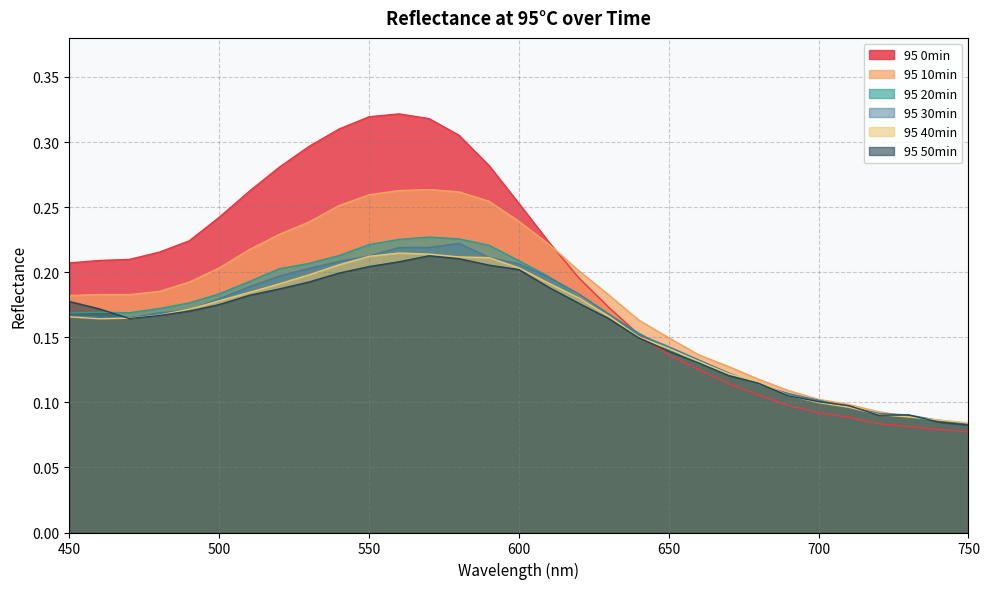

Reading left to right, extract all data points from this chart.

95 0min: 0.2	0.2	0.2	0.2	0.2	0.2	0.3	0.3	0.3	0.3	0.3	0.3	0.3	0.3	0.3	0.3	0.2	0.2	0.2	0.2	0.1	0.1	0.1	0.1	0.1	0.1	0.1	0.1	0.1	0.1	0.1
95 10min: 0.2	0.2	0.2	0.2	0.2	0.2	0.2	0.2	0.2	0.3	0.3	0.3	0.3	0.3	0.3	0.2	0.2	0.2	0.2	0.2	0.1	0.1	0.1	0.1	0.1	0.1	0.1	0.1	0.1	0.1	0.1
95 20min: 0.2	0.2	0.2	0.2	0.2	0.2	0.2	0.2	0.2	0.2	0.2	0.2	0.2	0.2	0.2	0.2	0.2	0.2	0.2	0.2	0.1	0.1	0.1	0.1	0.1	0.1	0.1	0.1	0.1	0.1	0.1
95 30min: 0.2	0.2	0.2	0.2	0.2	0.2	0.2	0.2	0.2	0.2	0.2	0.2	0.2	0.2	0.2	0.2	0.2	0.2	0.2	0.2	0.1	0.1	0.1	0.1	0.1	0.1	0.1	0.1	0.1	0.1	0.1
95 40min: 0.2	0.2	0.2	0.2	0.2	0.2	0.2	0.2	0.2	0.2	0.2	0.2	0.2	0.2	0.2	0.2	0.2	0.2	0.2	0.2	0.1	0.1	0.1	0.1	0.1	0.1	0.1	0.1	0.1	0.1	0.1
95 50min: 0.2	0.2	0.2	0.2	0.2	0.2	0.2	0.2	0.2	0.2	0.2	0.2	0.2	0.2	0.2	0.2	0.2	0.2	0.2	0.1	0.1	0.1	0.1	0.1	0.1	0.1	0.1	0.1	0.1	0.1	0.1